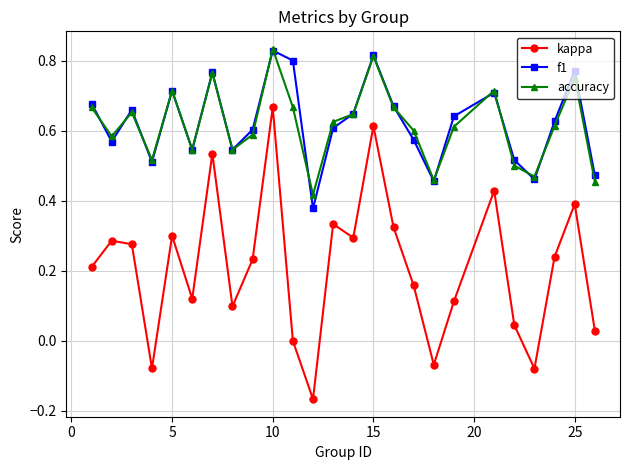

Which series has the widest spread of values?

kappa